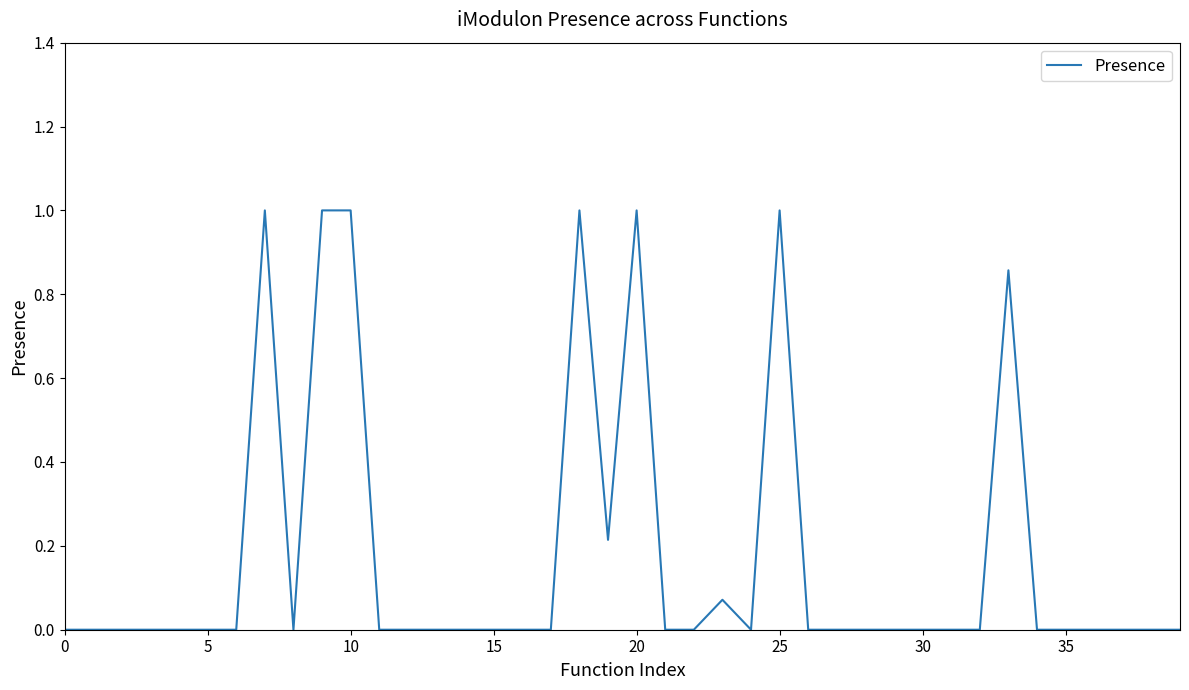

What is the difference between the maximum and minimum values?

1.0